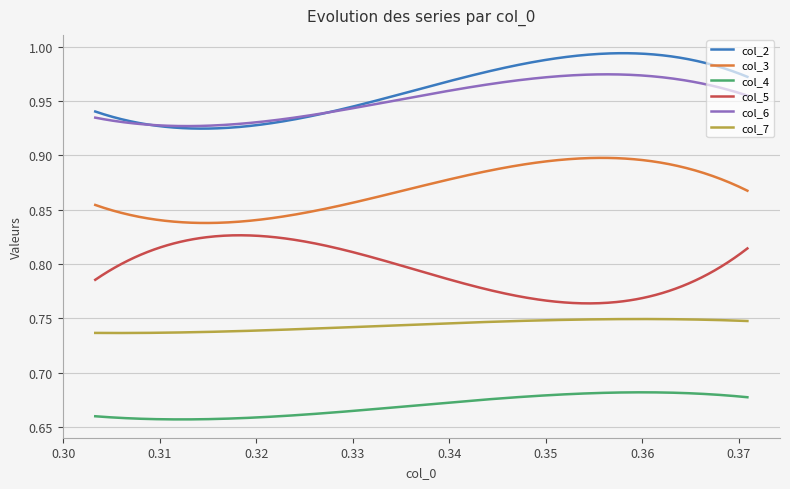

List the series in order of their peak value, highest first.

col_2, col_6, col_3, col_5, col_7, col_4